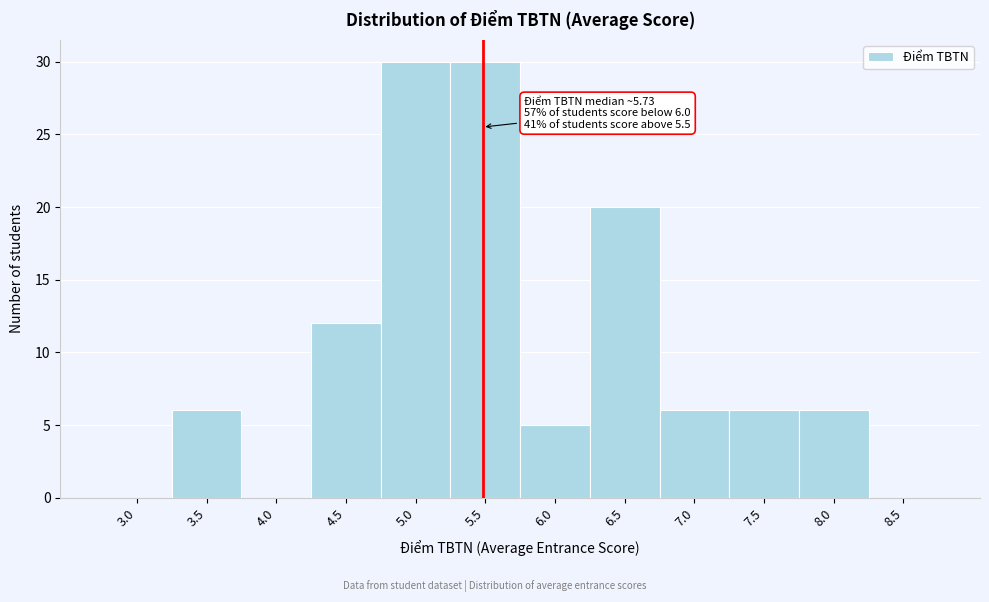

Reading right to left, extract all data points from this chart.

8.5=0	8.0=6	7.5=6	7.0=6	6.5=20	6.0=5	5.5=30	5.0=30	4.5=12	4.0=0	3.5=6	3.0=0